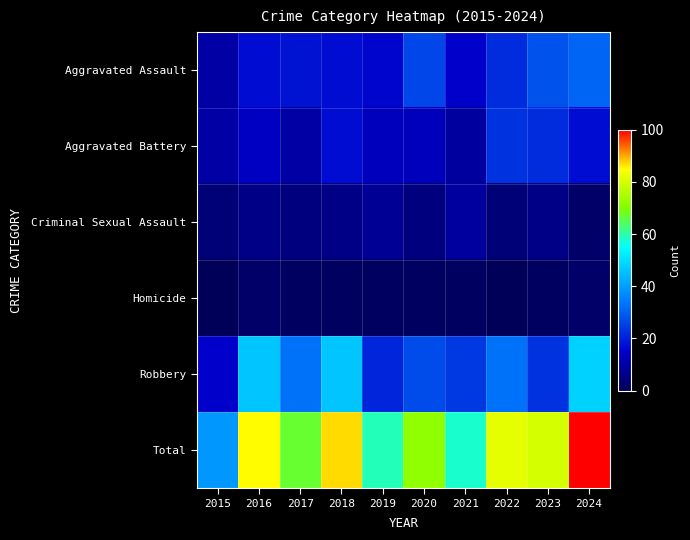

Which has a higher value, 2017 or 2015?

2017